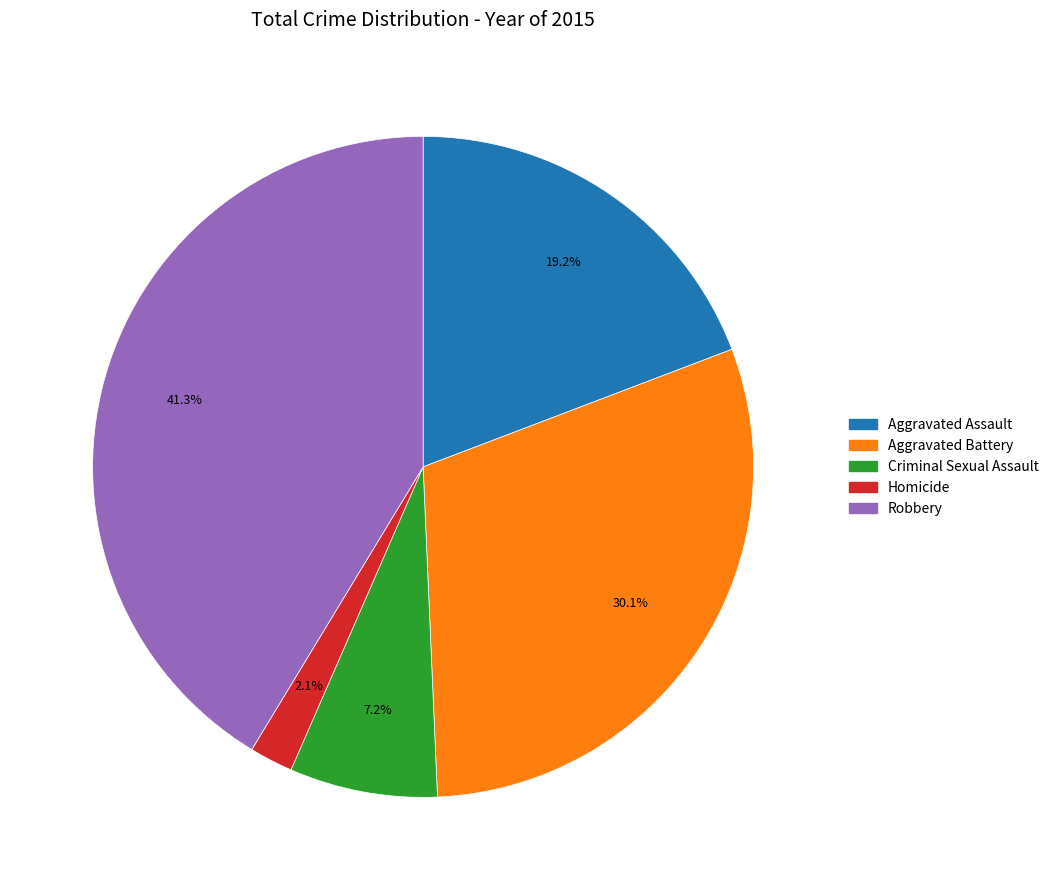

What percentage do Aggravated Assault and Aggravated Battery together represent?

49.3%